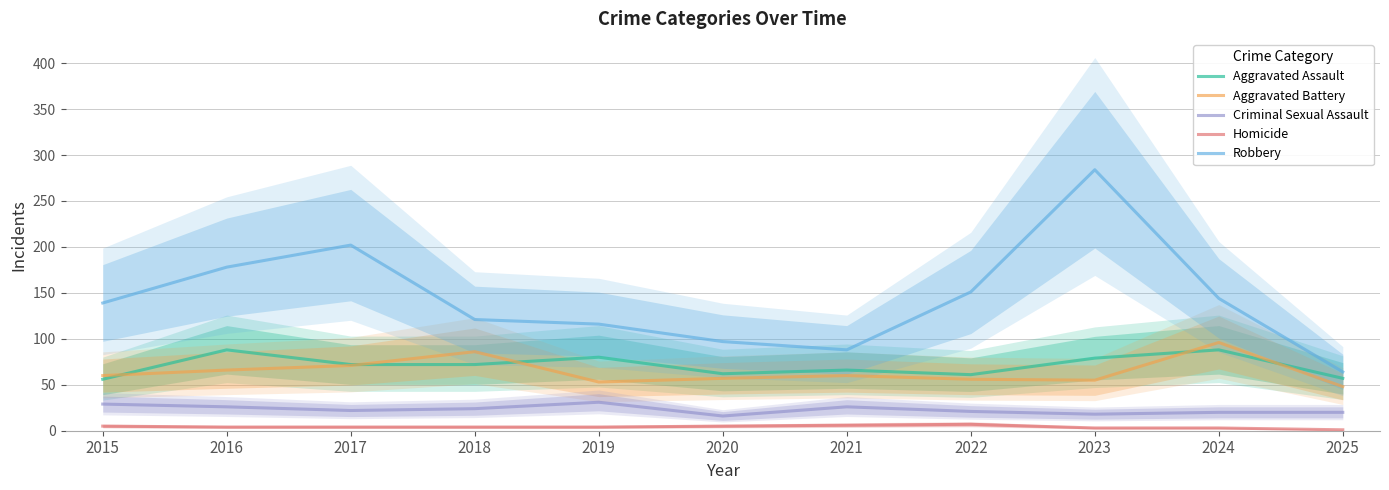

List the labels in order of Criminal Sexual Assault value, largest first.

2019, 2015, 2016, 2021, 2018, 2017, 2022, 2024, 2025, 2023, 2020